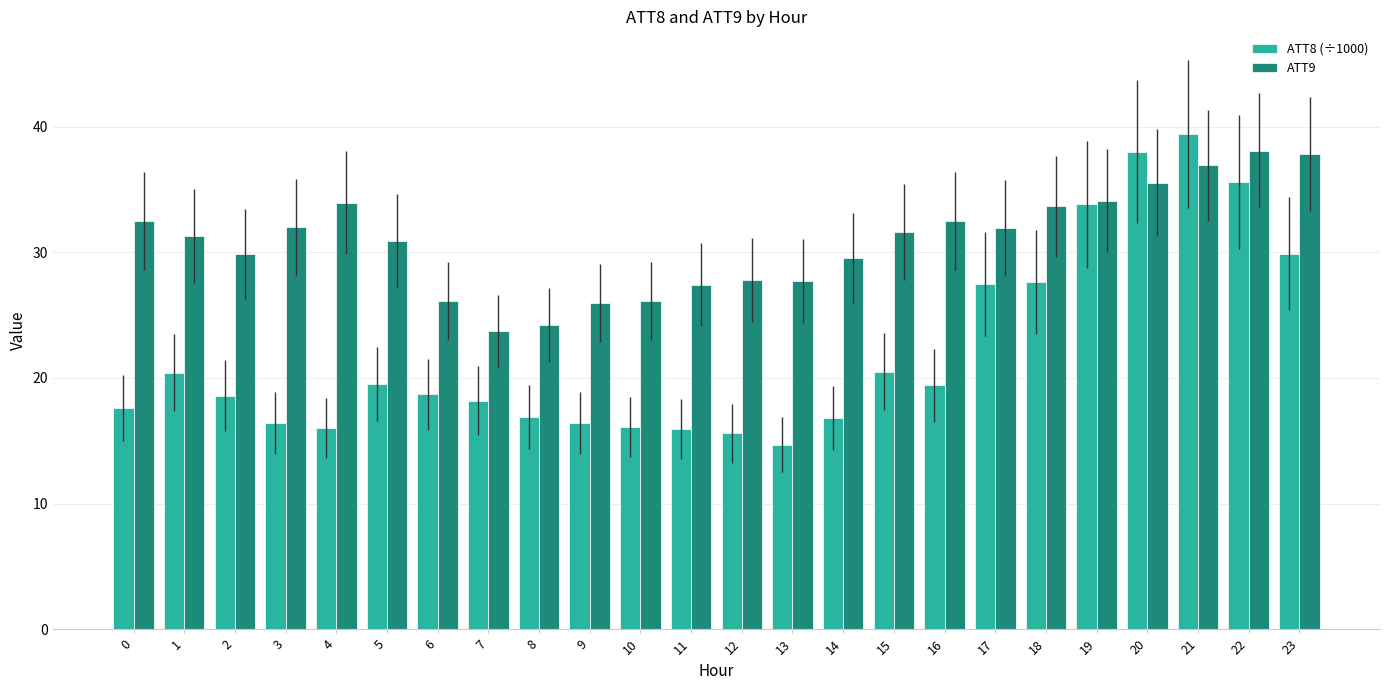

What is the sum of the ATT9 values at 18 and 0?

66.2